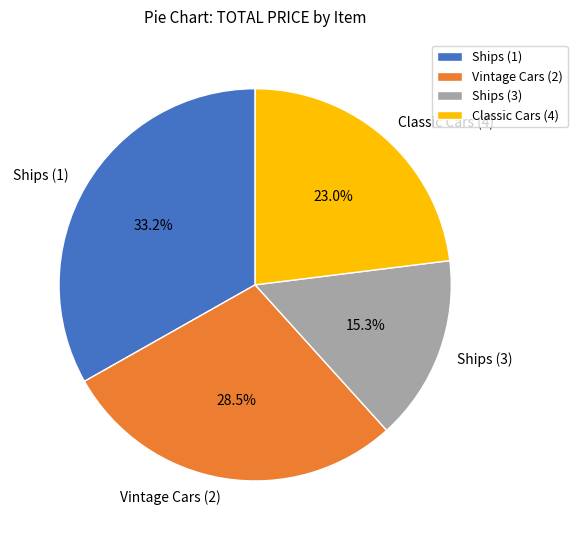

Between Classic Cars (4) and Ships (1), which is larger?

Ships (1)